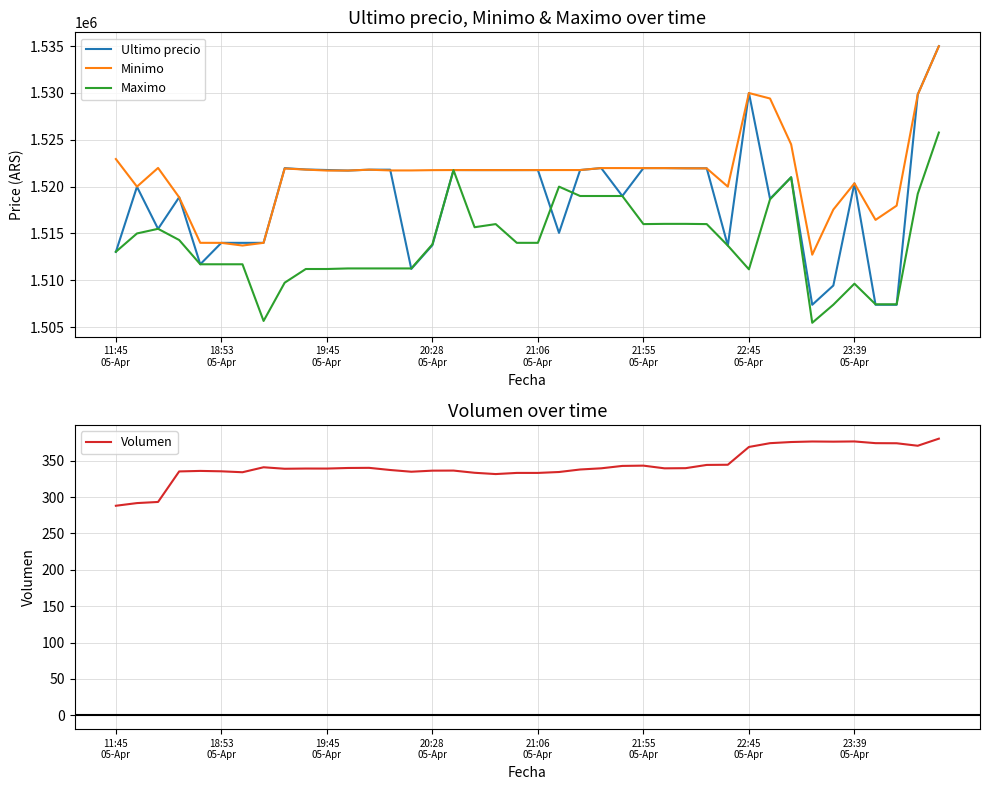

At how many categories does at least one series exceed 539817?

40